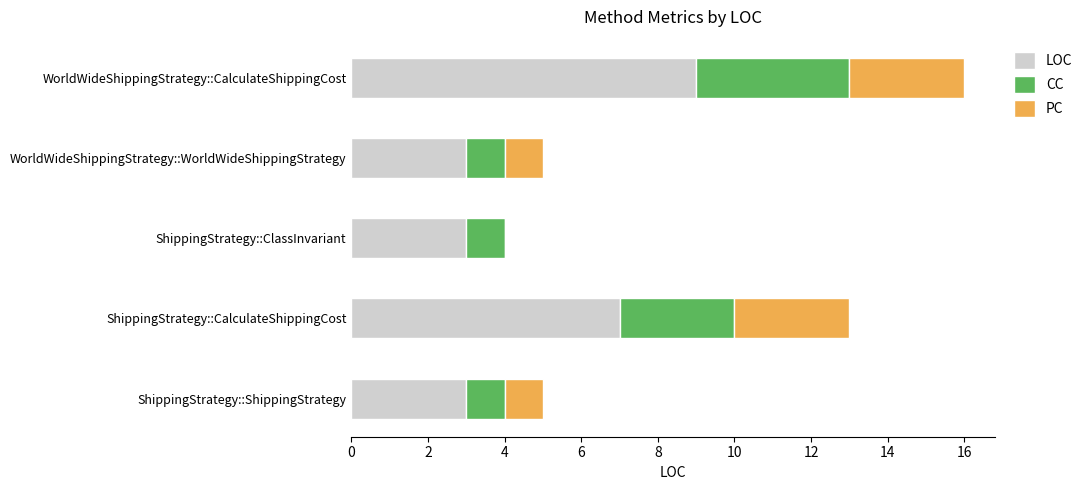

What is the sum of all LOC values?

25